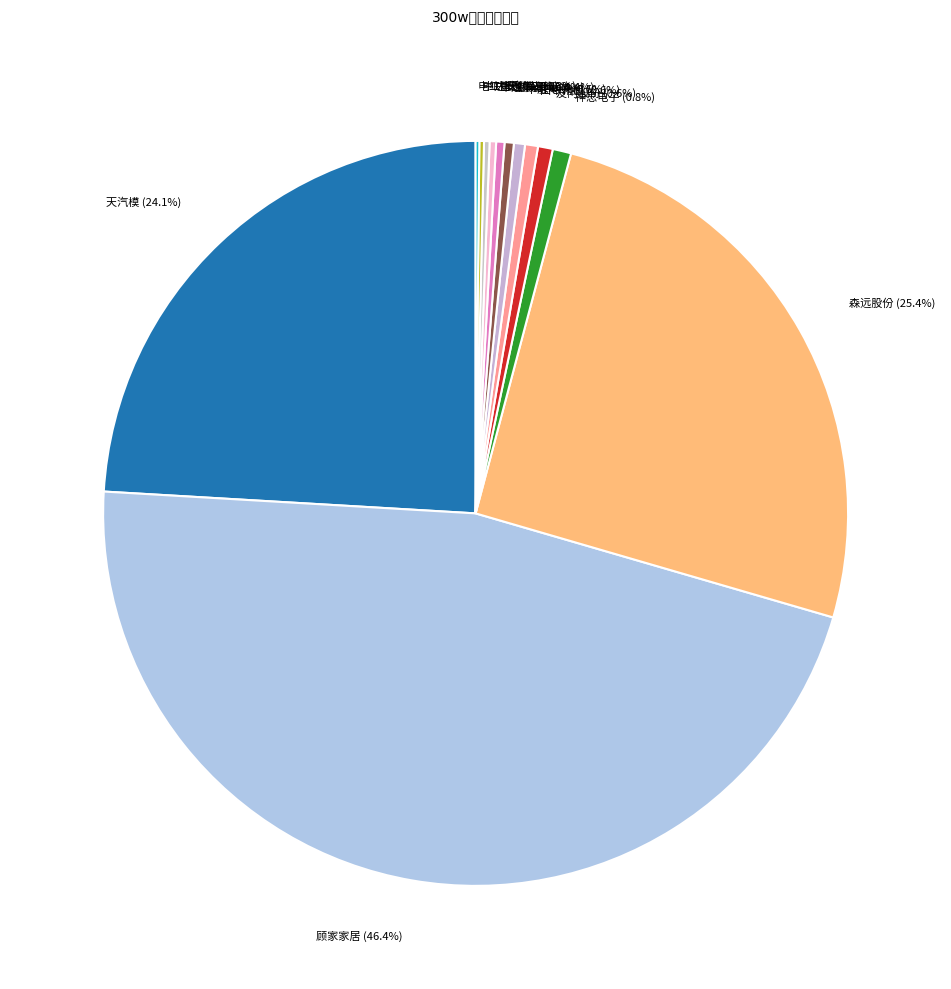

Which slice is the largest?

顾家家居